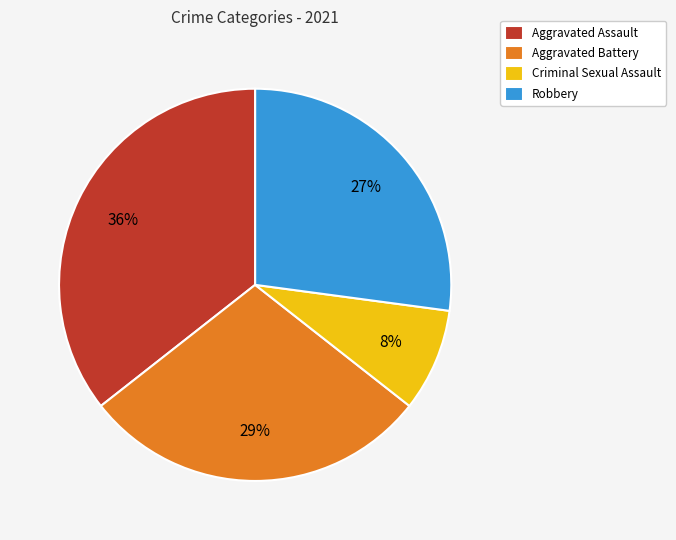

Is it true that Aggravated Battery is 36% of the pie?

False